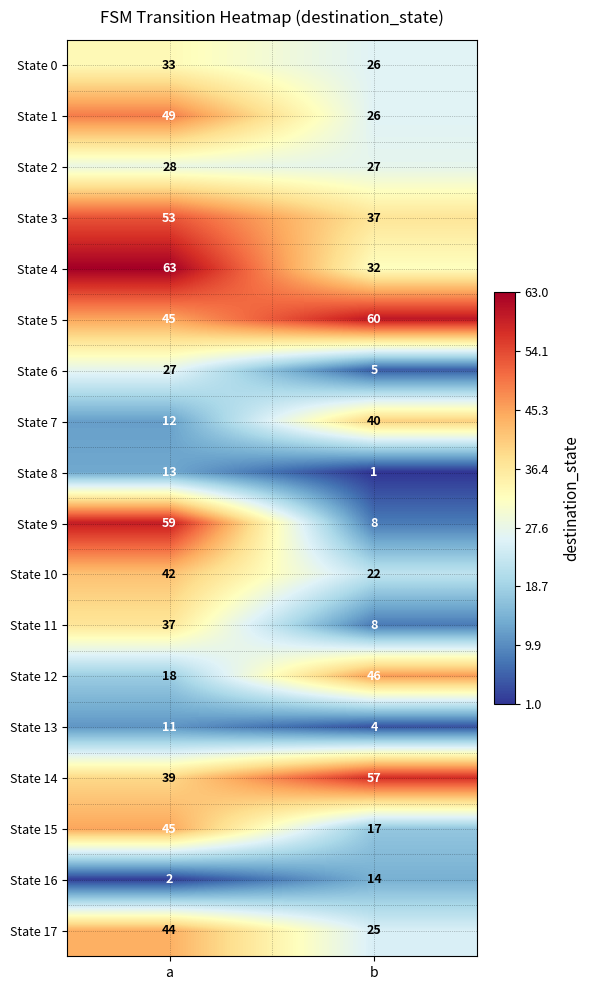

What is the total value across all series at a?

620